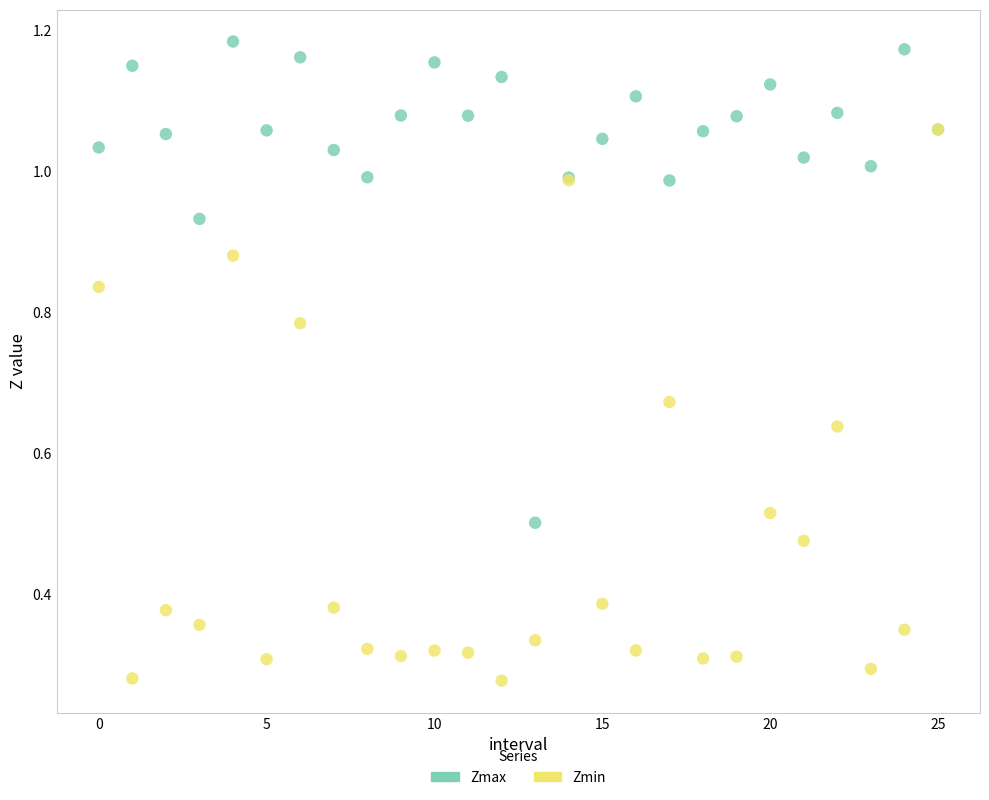

Which series reaches the minimum Y coordinate?

Zmin